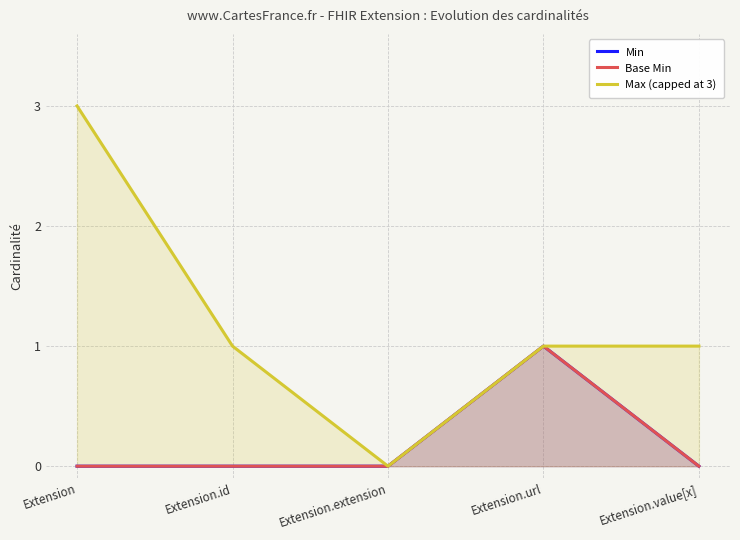

What is the value of the Max (capped at 3) point at the 2nd from the left?

1